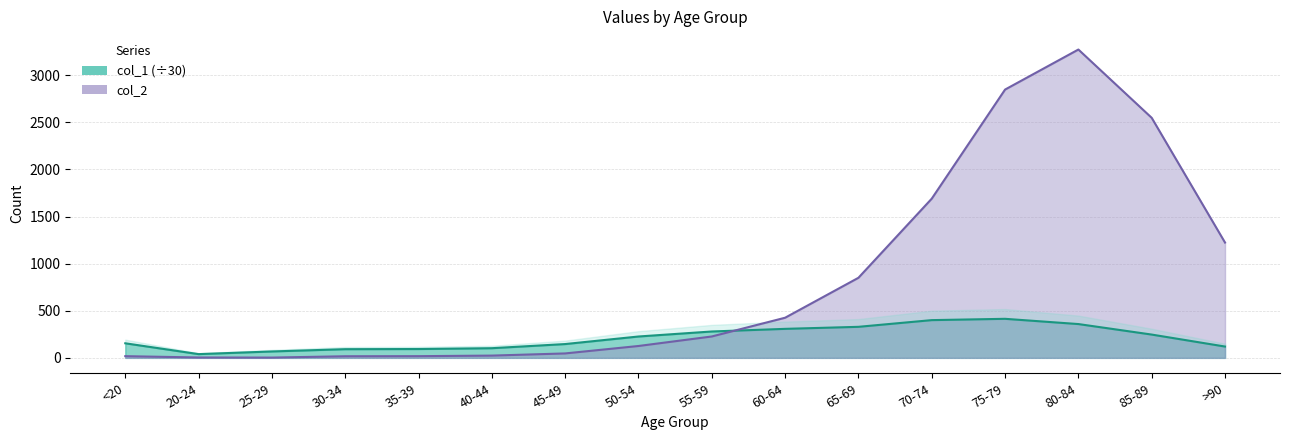

At how many categories does at least one series exceed 2113?

3